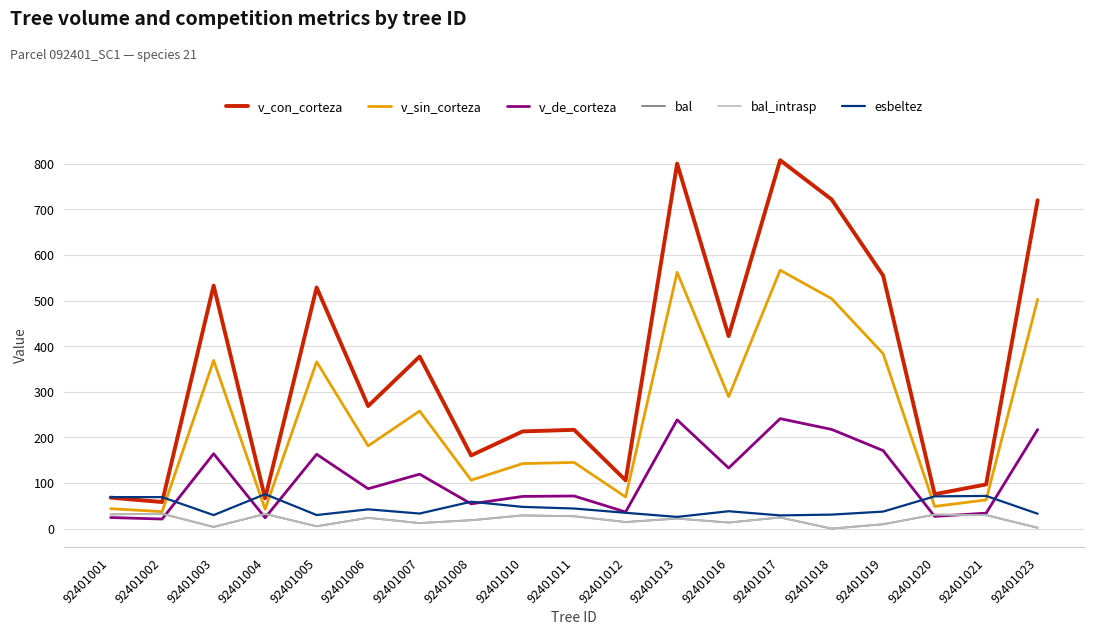

True or false: v_con_corteza and v_sin_corteza cross at least once.

False